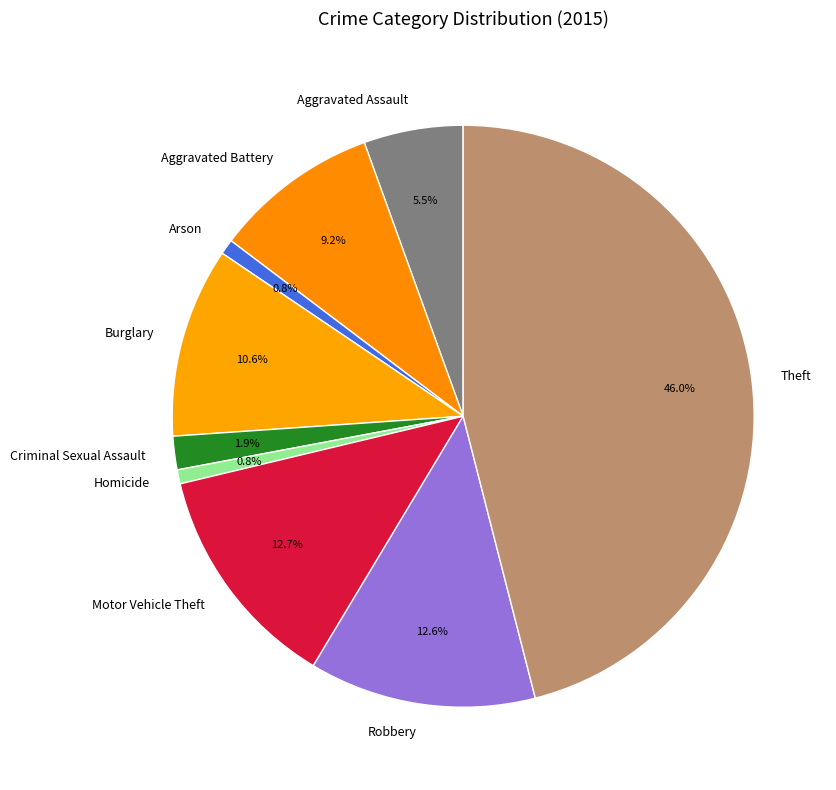

Which category has the biggest portion of the pie?

Theft